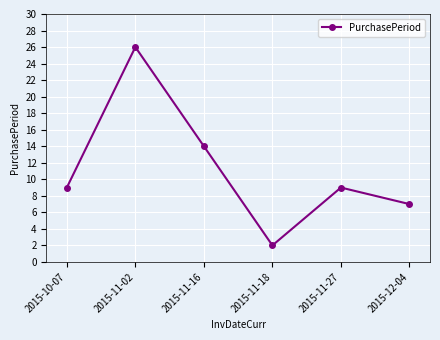

Between 2015-11-16 and 2015-12-04, which is larger?

2015-11-16